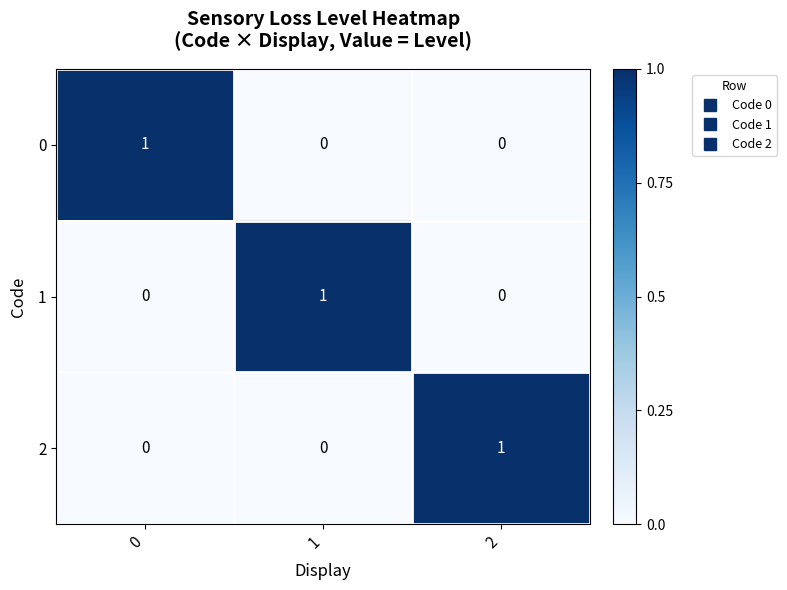

The value of 1 at 2 is -1. True or false?

False